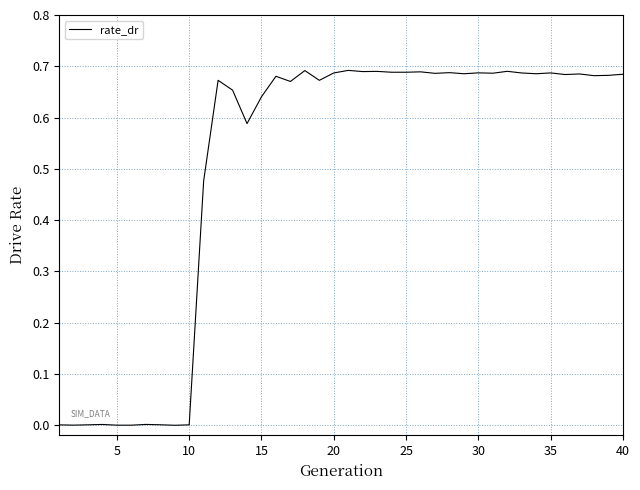

Does the chart display data point markers on the line(s)?

No